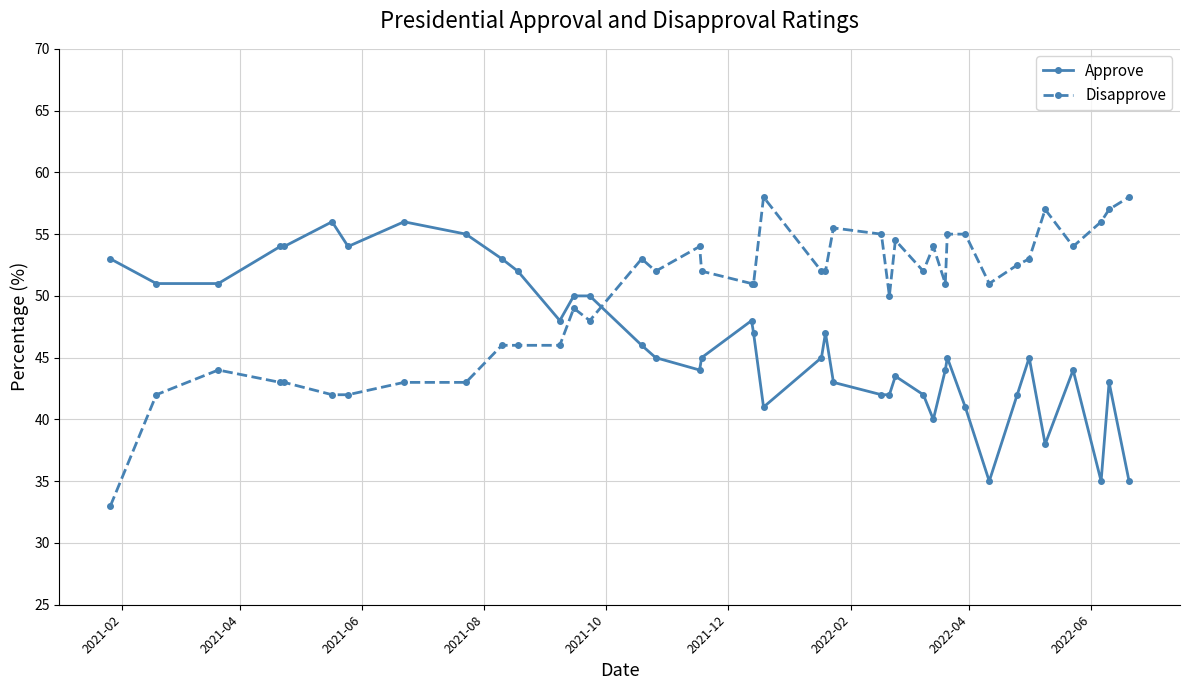

How many series are shown in this chart?

2